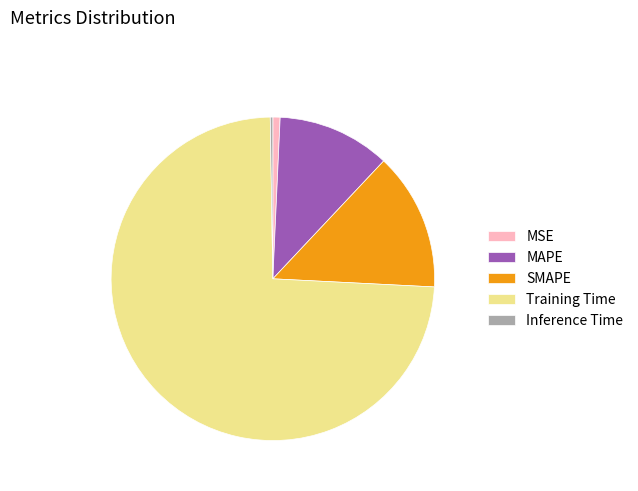

Does Training Time account for over 50% of the chart?

Yes